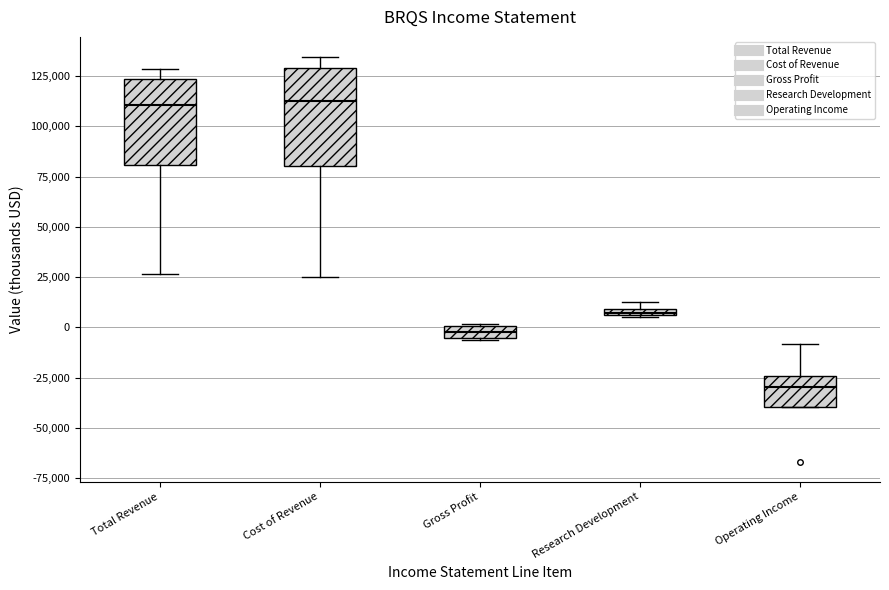

Comparing the boxes themselves (not the whiskers), which one is the tallest?

Cost of Revenue